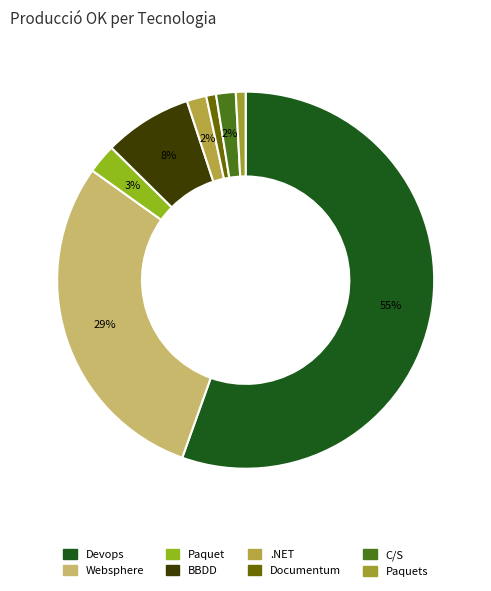

To the nearest percent, what is the average slice percentage?

12%